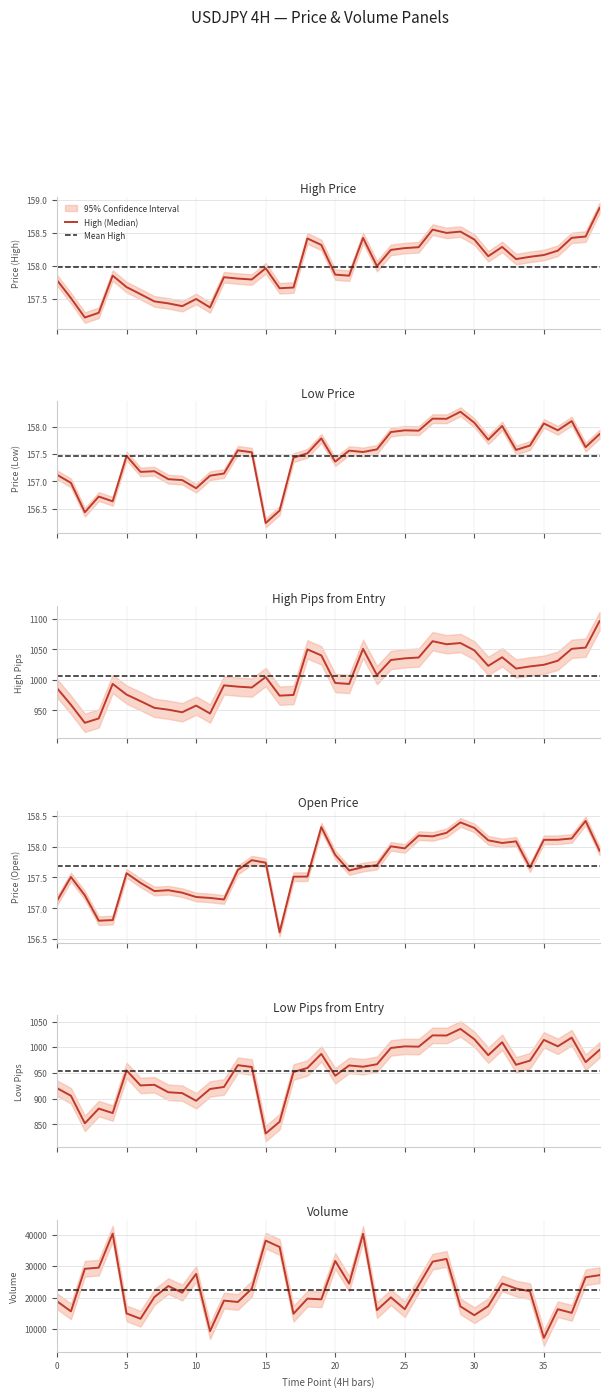

Does the chart display data point markers on the line(s)?

No